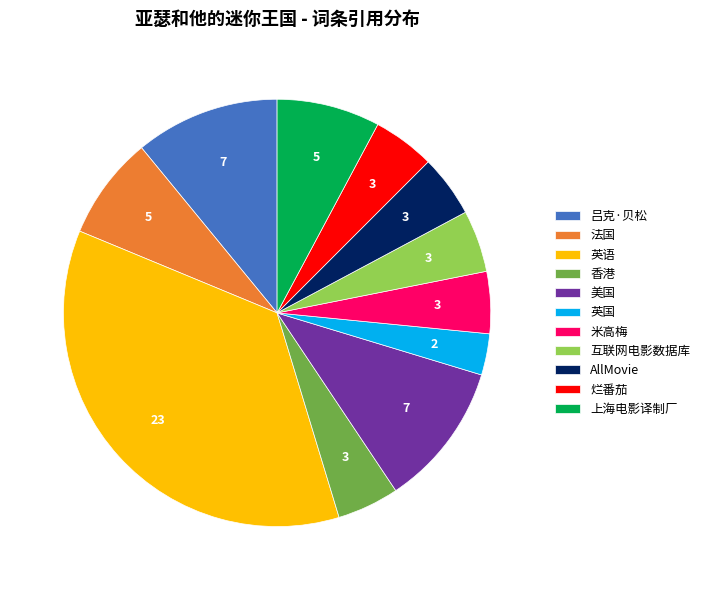

Is the sum of 互联网电影数据库 and 米高梅 greater than half?

No